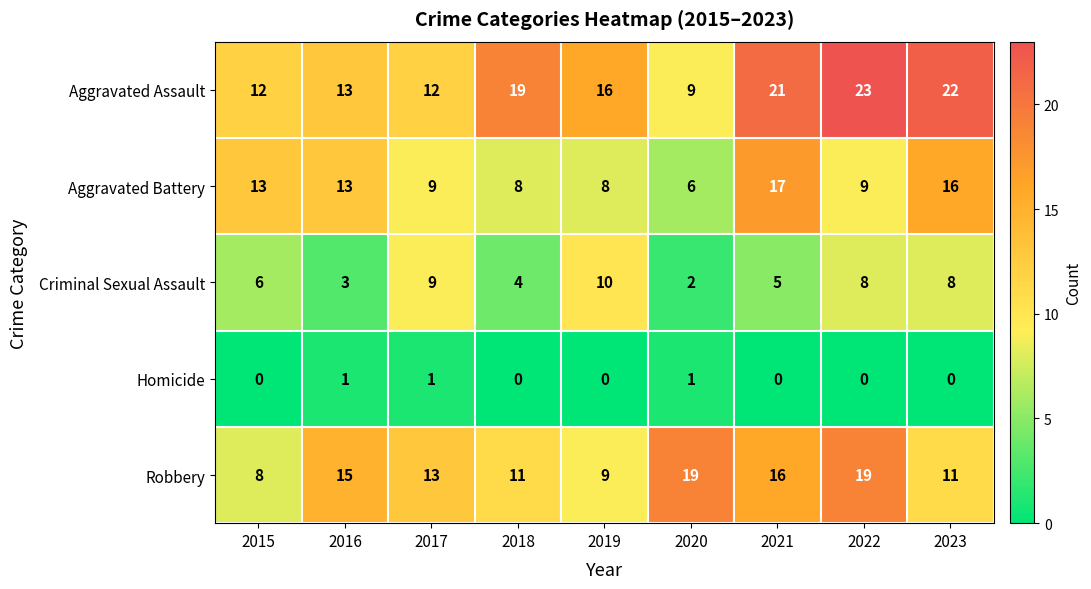

How many distinct data groups are displayed?

5